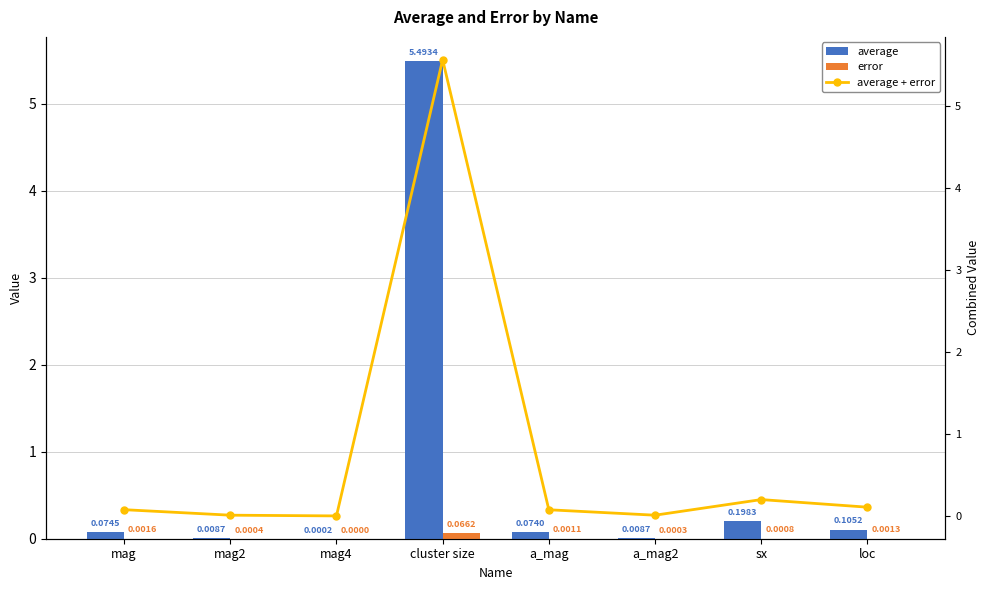

Reading right to left, transcribe all the data shown in this chart.

average: 0.1	0.2	0.0	0.1	5.5	0.0	0.0	0.1
error: 0.0	0.0	0.0	0.0	0.1	0.0	0.0	0.0
average + error: 0.1	0.2	0.0	0.1	5.6	0.0	0.0	0.1